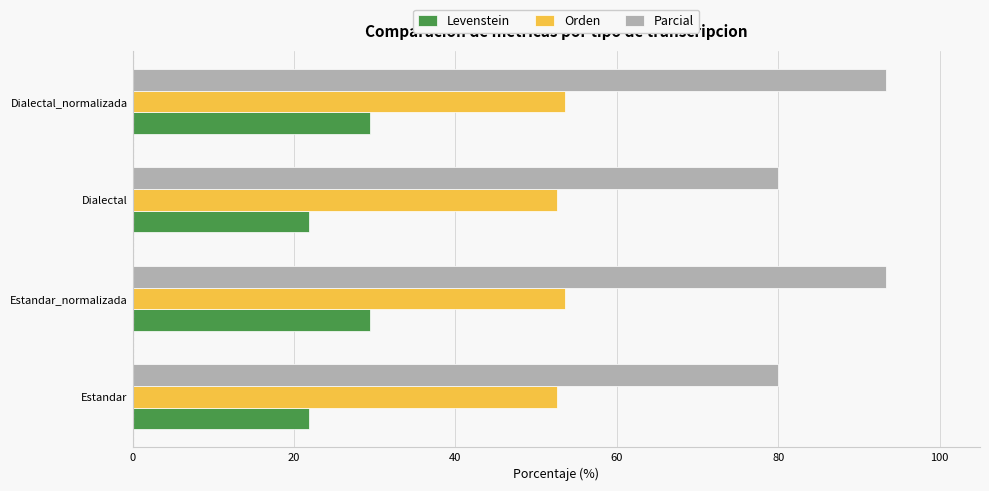

What value does the Levenstein series have at Dialectal_normalizada?

29.4